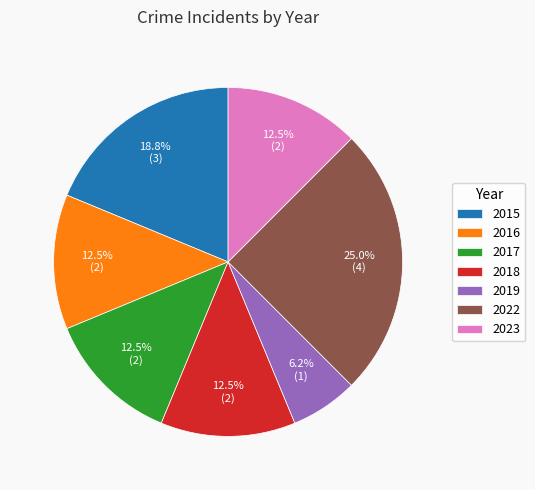

To the nearest percent, what is the difference between the largest and smallest slice percentages?

19%